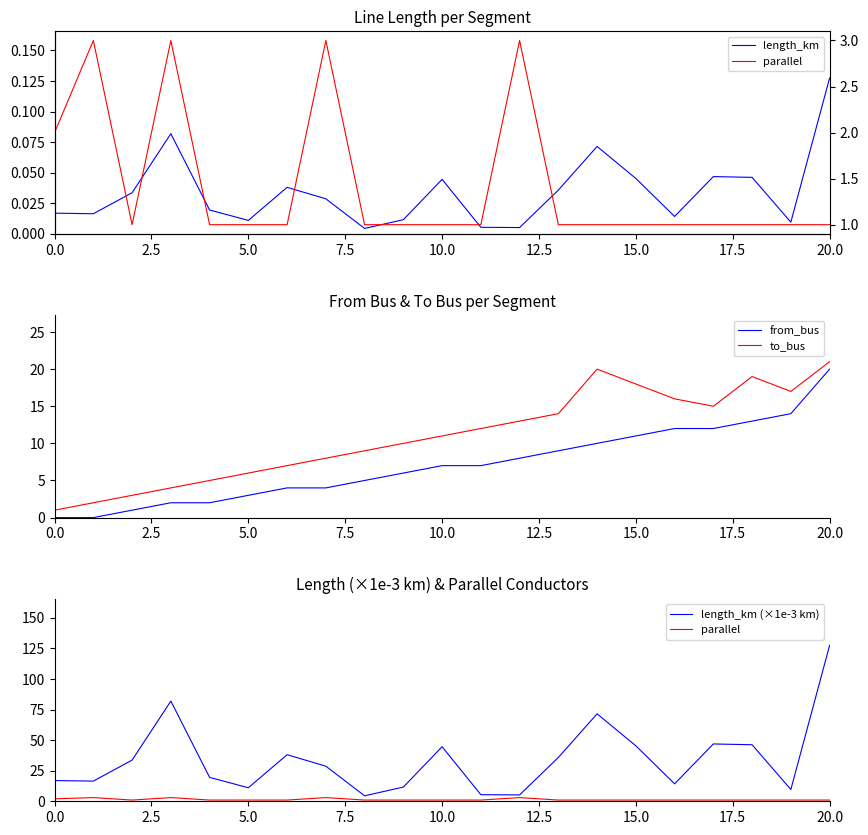

What is the label of the 21st point from the left?

20